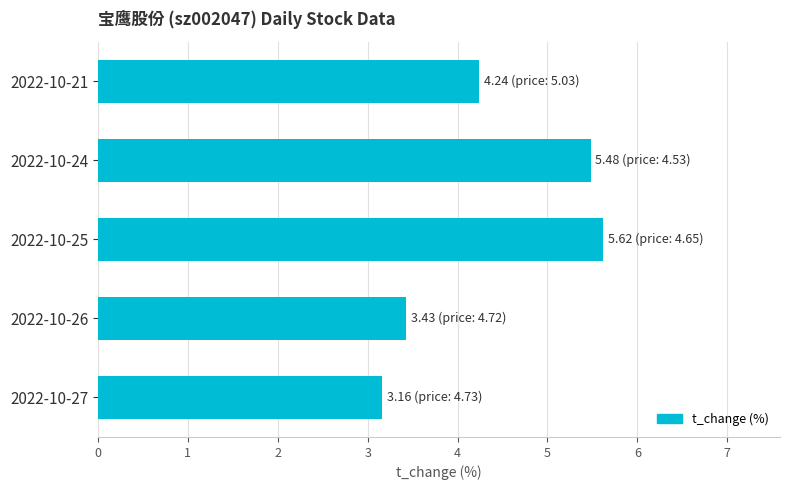

What is the change in value from 2022-10-27 to 2022-10-24?

+2.3